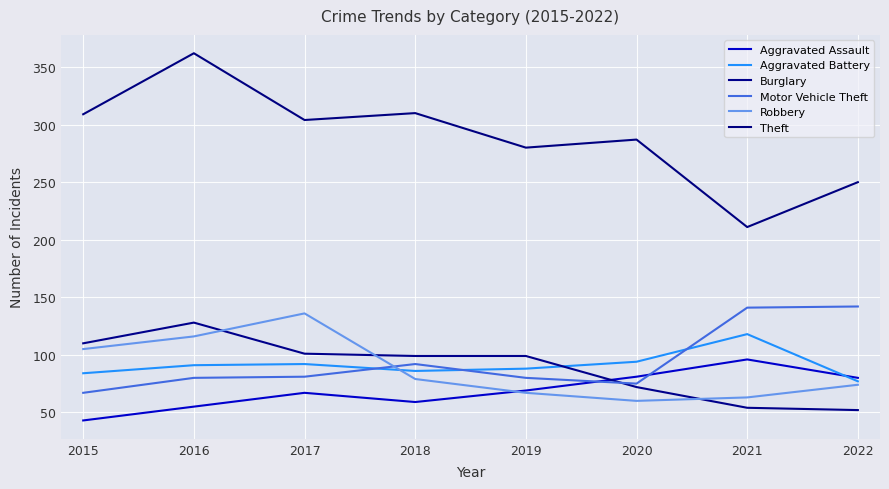

How many times do Burglary and Motor Vehicle Theft cross each other?

1